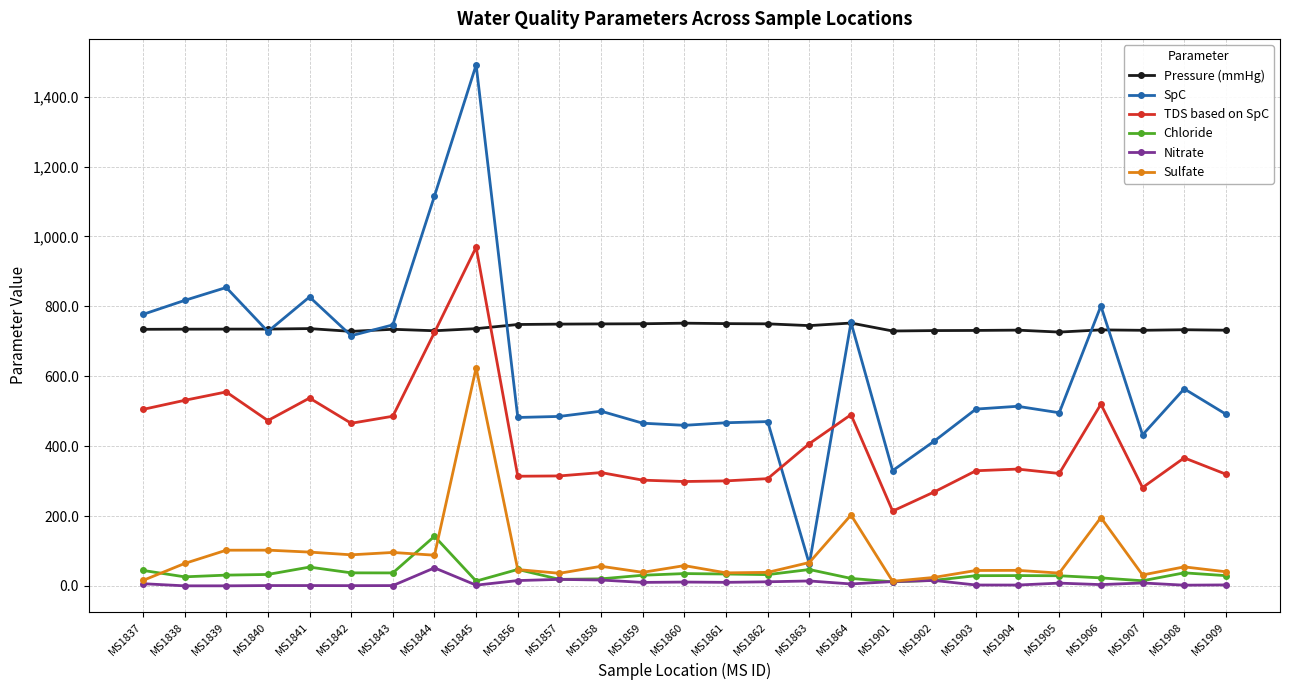

Where is the first local minimum for SpC?

MS1840